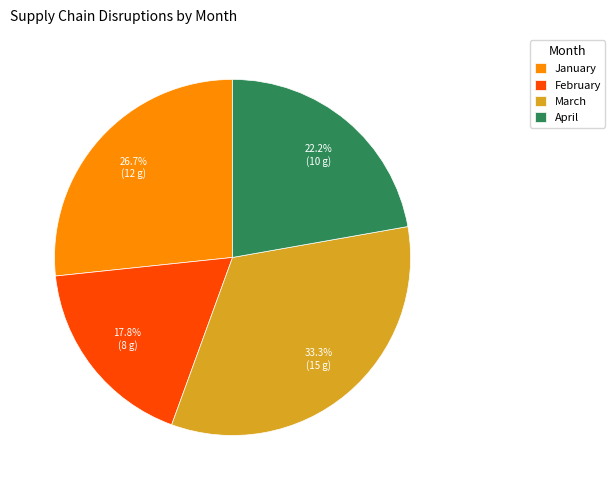

The February slice represents 5% of the pie. True or false?

False